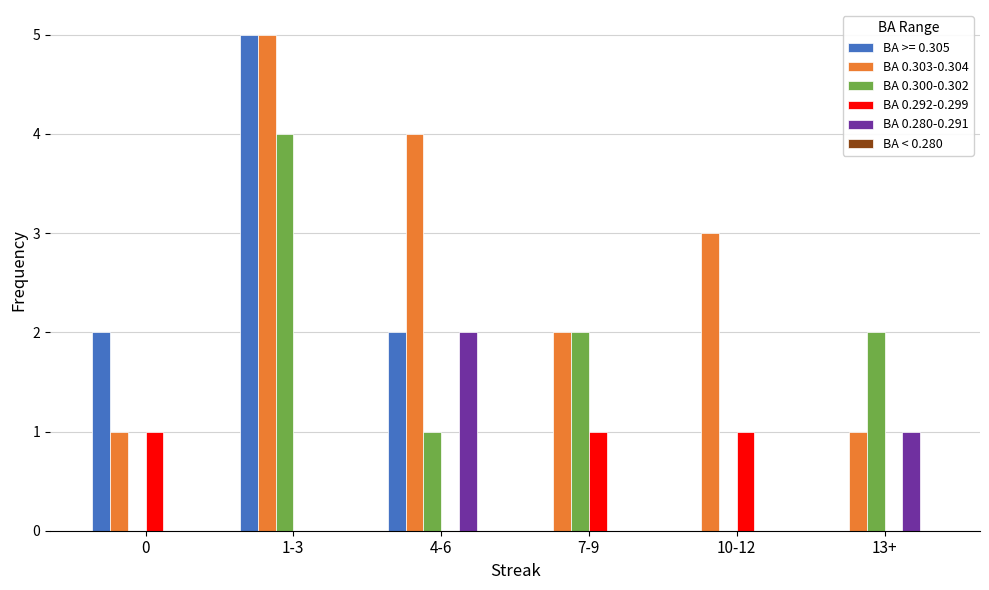

What is the spread (max minus min) of values at 4-6?

4